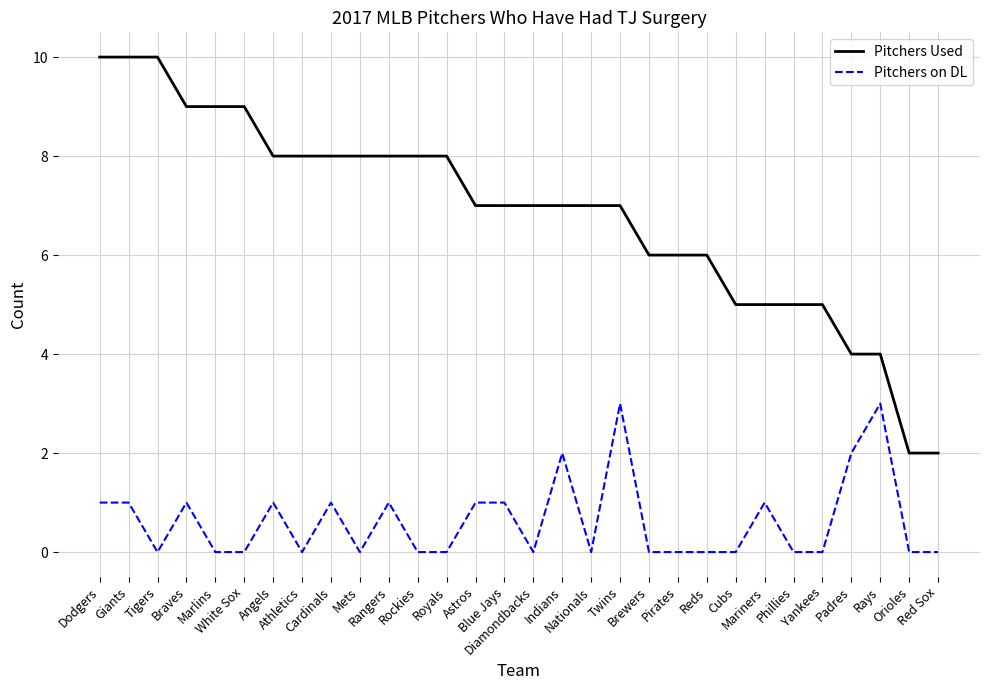

Reading right to left, list all the values displayed in this chart.

Pitchers Used: Red Sox=2	Orioles=2	Rays=4	Padres=4	Yankees=5	Phillies=5	Mariners=5	Cubs=5	Reds=6	Pirates=6	Brewers=6	Twins=7	Nationals=7	Indians=7	Diamondbacks=7	Blue Jays=7	Astros=7	Royals=8	Rockies=8	Rangers=8	Mets=8	Cardinals=8	Athletics=8	Angels=8	White Sox=9	Marlins=9	Braves=9	Tigers=10	Giants=10	Dodgers=10
Pitchers on DL: Red Sox=0	Orioles=0	Rays=3	Padres=2	Yankees=0	Phillies=0	Mariners=1	Cubs=0	Reds=0	Pirates=0	Brewers=0	Twins=3	Nationals=0	Indians=2	Diamondbacks=0	Blue Jays=1	Astros=1	Royals=0	Rockies=0	Rangers=1	Mets=0	Cardinals=1	Athletics=0	Angels=1	White Sox=0	Marlins=0	Braves=1	Tigers=0	Giants=1	Dodgers=1